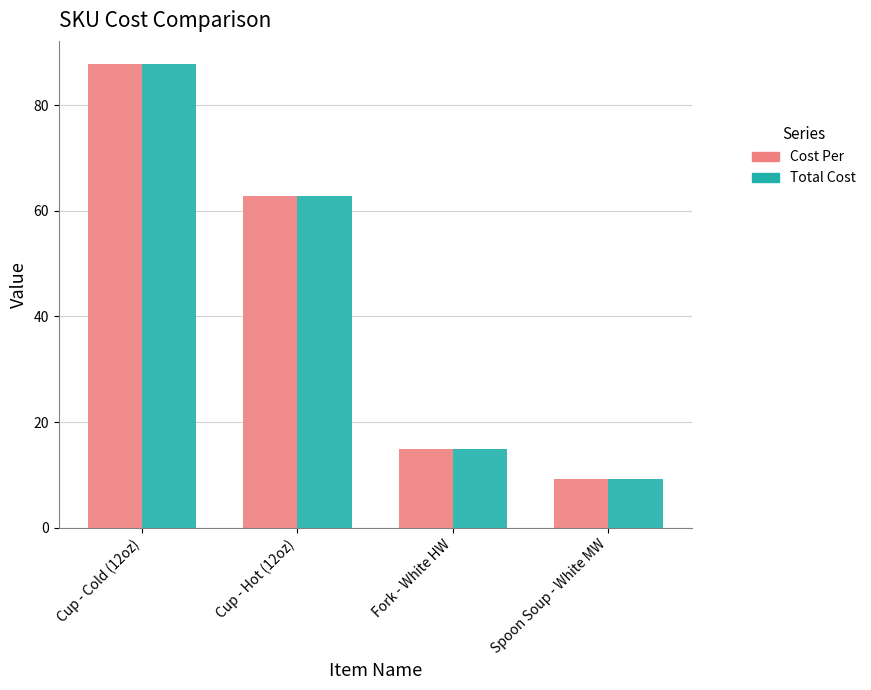

Reading left to right, transcribe all the data shown in this chart.

Cost Per: 87.8	62.8	14.8	9.3
Total Cost: 87.8	62.8	14.8	9.3